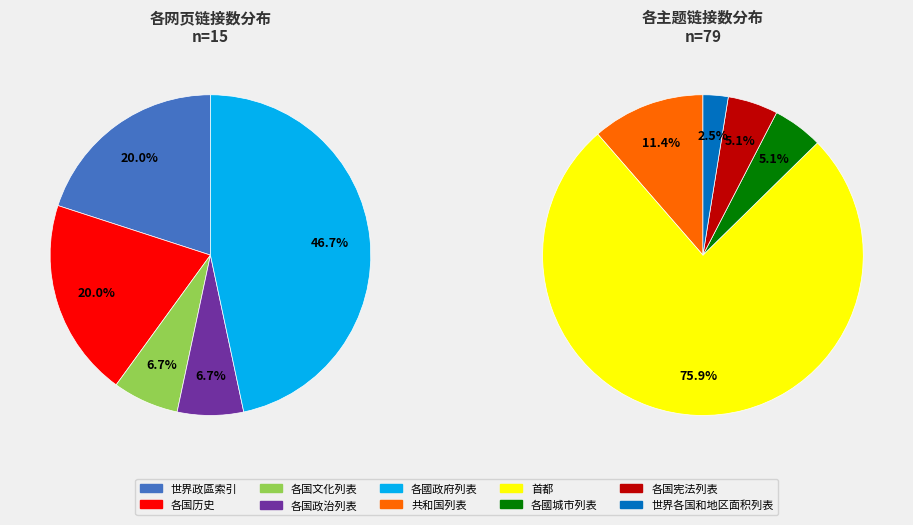

What is the smallest slice in the pie chart?

各国文化列表